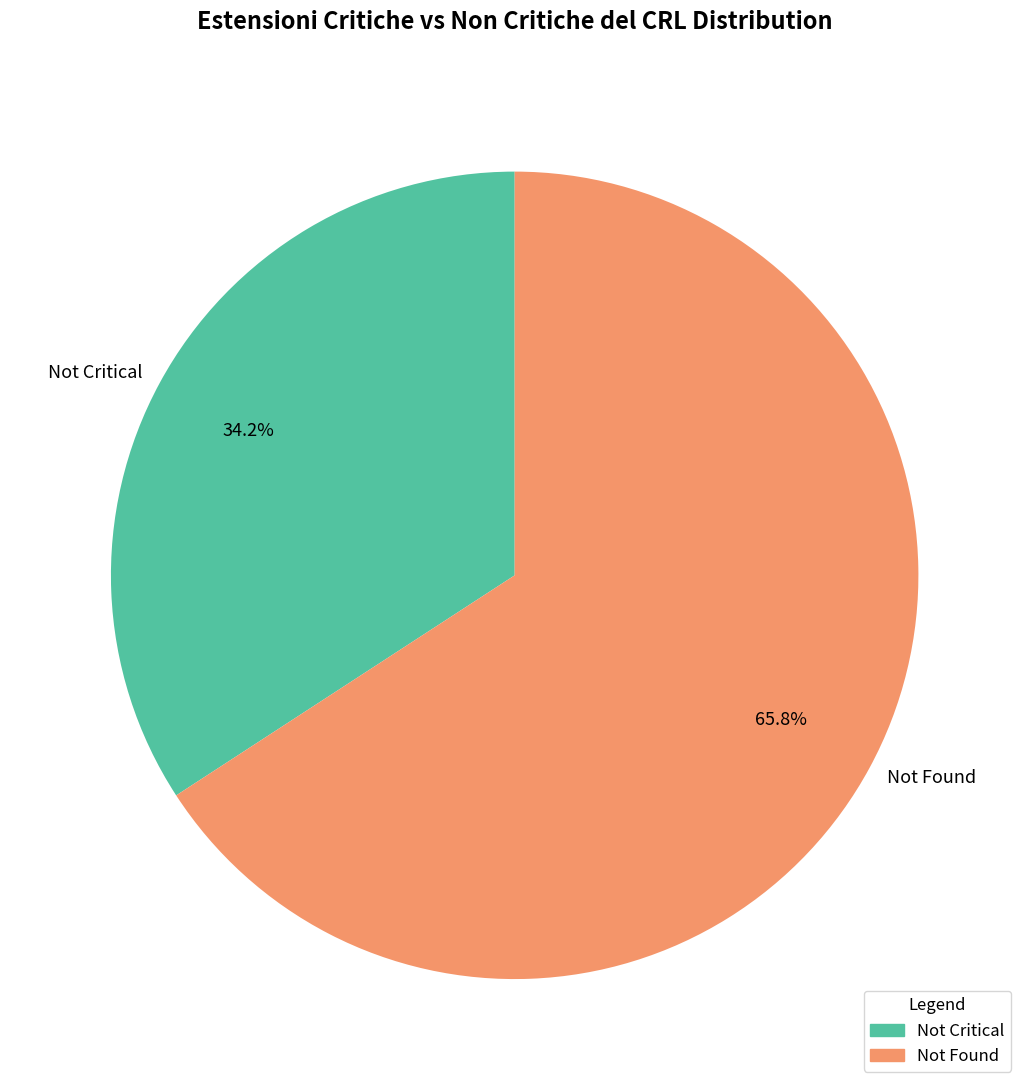

What is the total percentage of Not Critical and Not Found?

100.0%